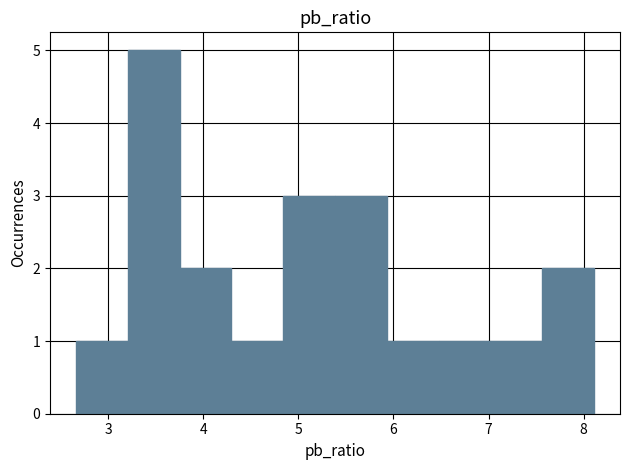

Which range on the x-axis has the tallest bar?

3.2 to 3.8